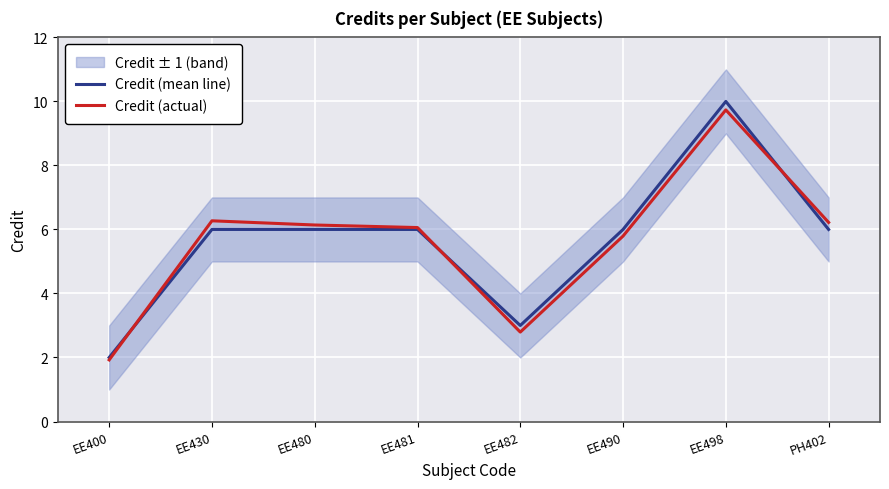

What is the value of the Credit (mean line) point at the 6th from the left?

6.0